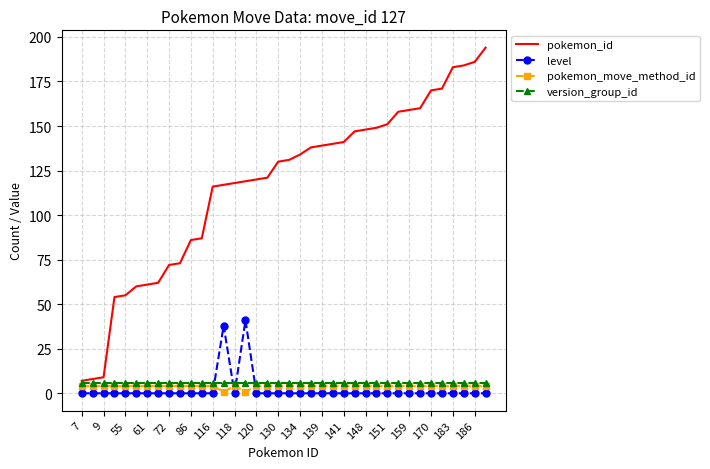

Which series has the largest total across all categories?

pokemon_id